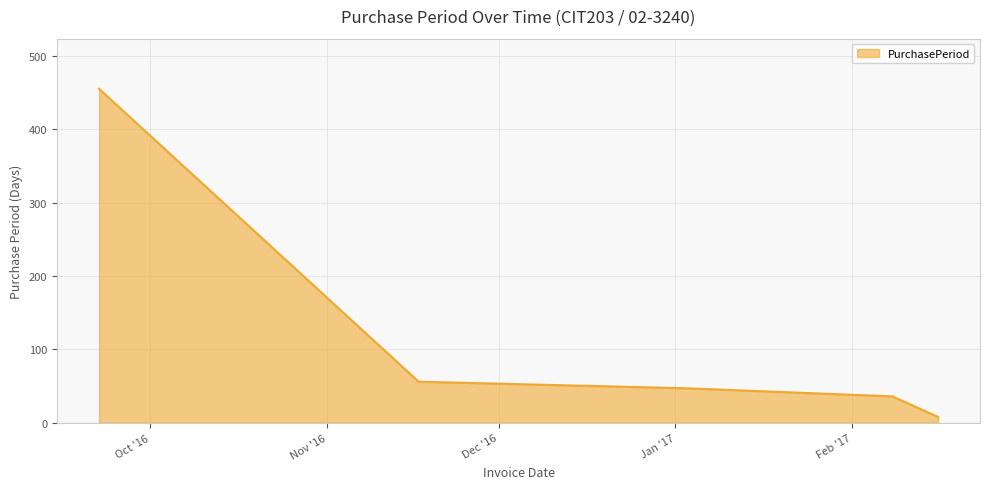

What is the maximum value shown in the chart?

455